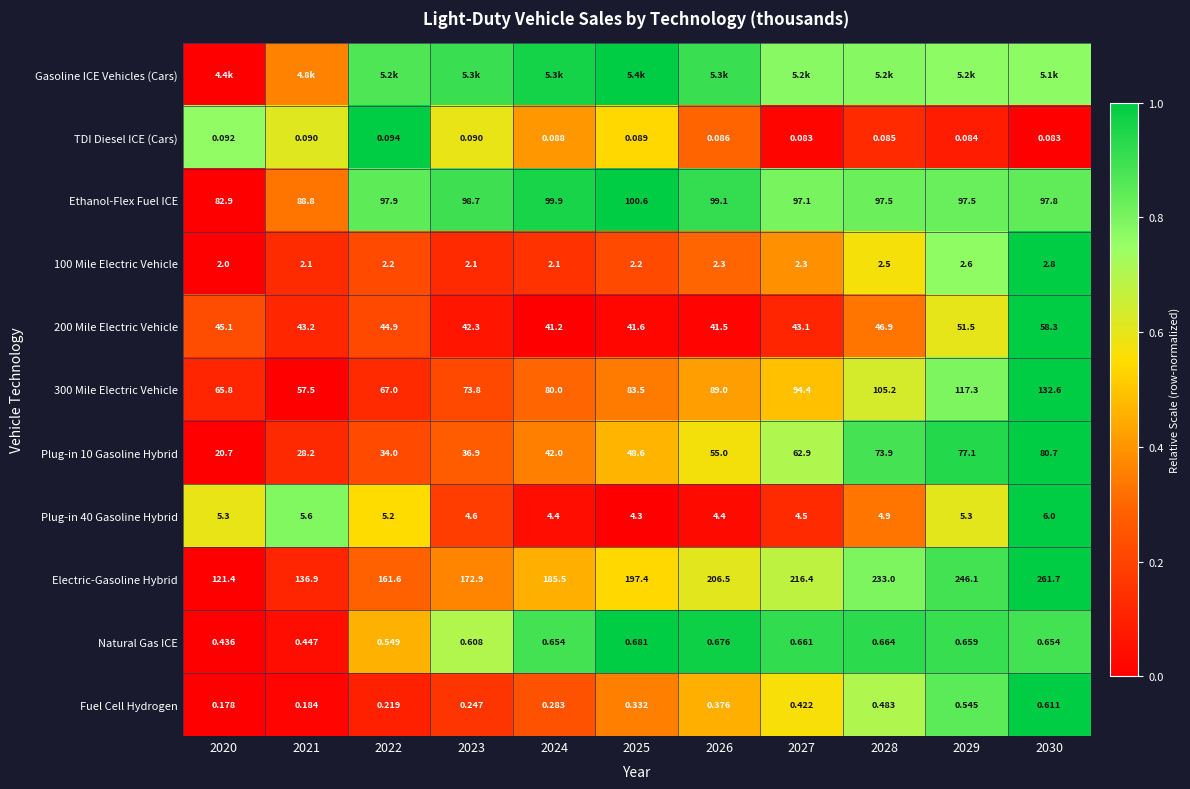

Rank the categories by Electric-Gasoline Hybrid value from lowest to highest.

2020, 2021, 2022, 2023, 2024, 2025, 2026, 2027, 2028, 2029, 2030